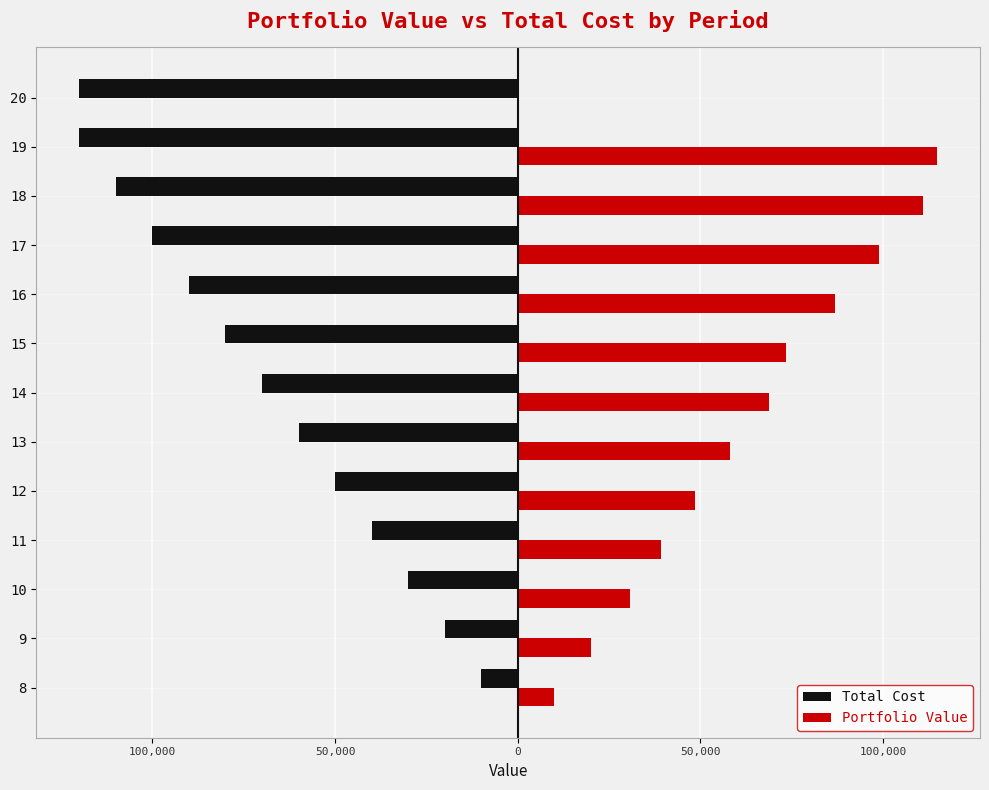

Reading left to right, list all the values displayed in this chart.

Total Cost: -10000.0	-20000.0	-30000.0	-40000.0	-50000.0	-60000.0	-70000.0	-80000.0	-90000.0	-100000.0	-110000.0	-120000.0	-120000.0
Portfolio Value: 9948.1	20098.9	30755.5	39345.4	48611.2	58192.3	68692.6	73490.2	86940.4	98989.1	110997.2	114841.1	0.0